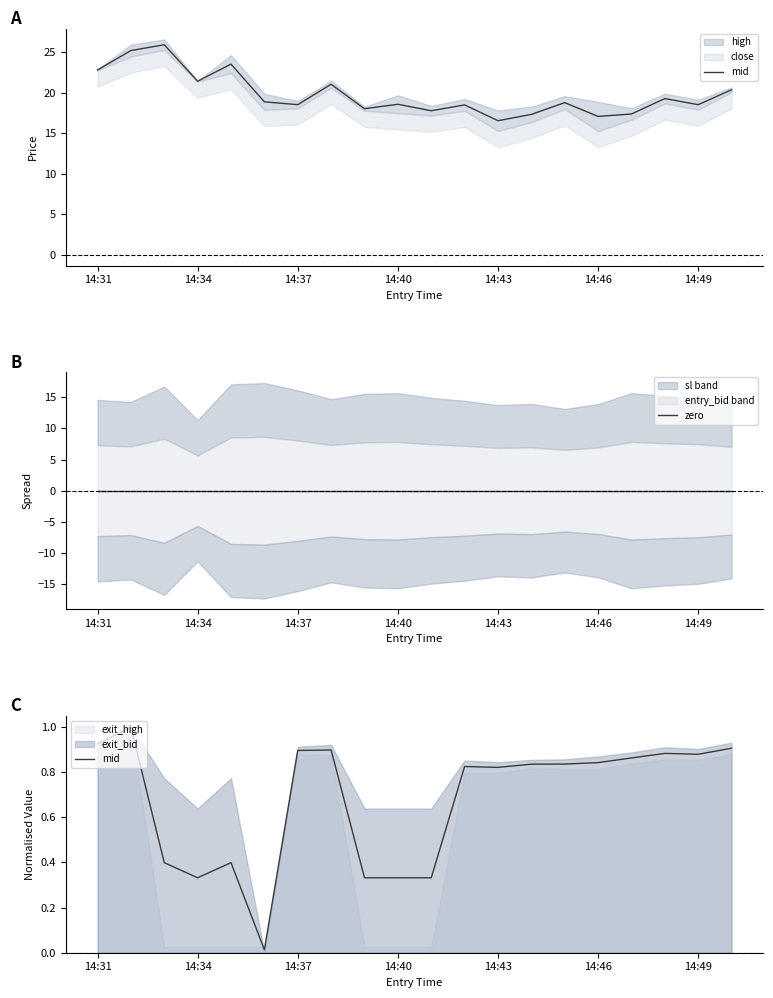

Reading right to left, extract all data points from this chart.

mid: 0.9	0.9	0.9	0.9	0.8	0.8	0.8	0.8	0.8	0.3	0.3	0.3	0.9	0.9	0.0	0.4	0.3	0.4	1.0	0.9
zero: 0.0	0.0	0.0	0.0	0.0	0.0	0.0	0.0	0.0	0.0	0.0	0.0	0.0	0.0	0.0	0.0	0.0	0.0	0.0	0.0